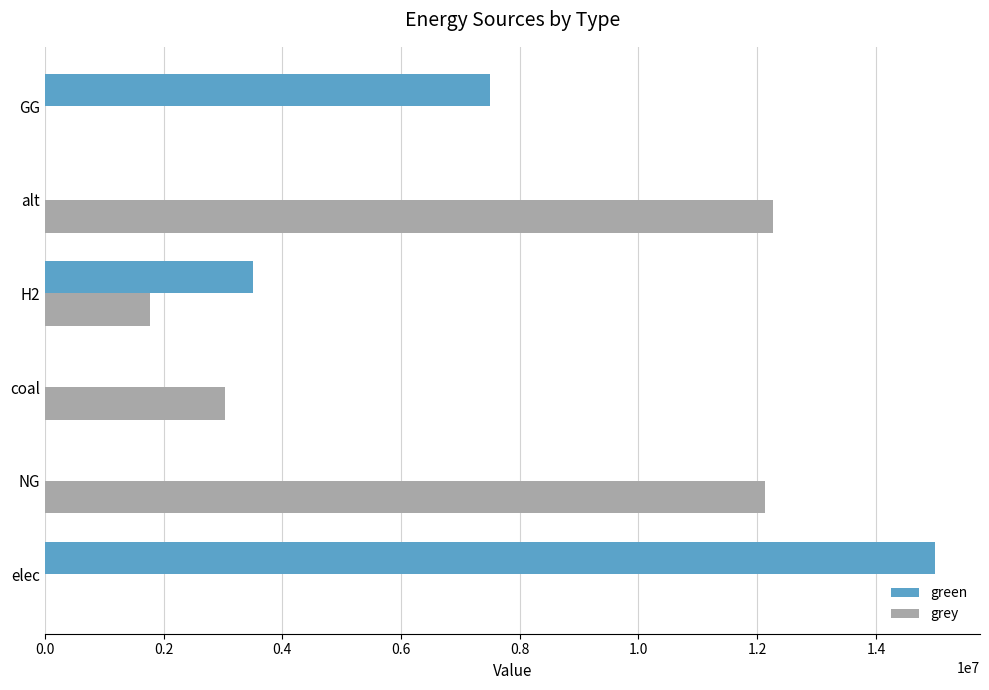

What is the highest value of the grey series?

12257943.9